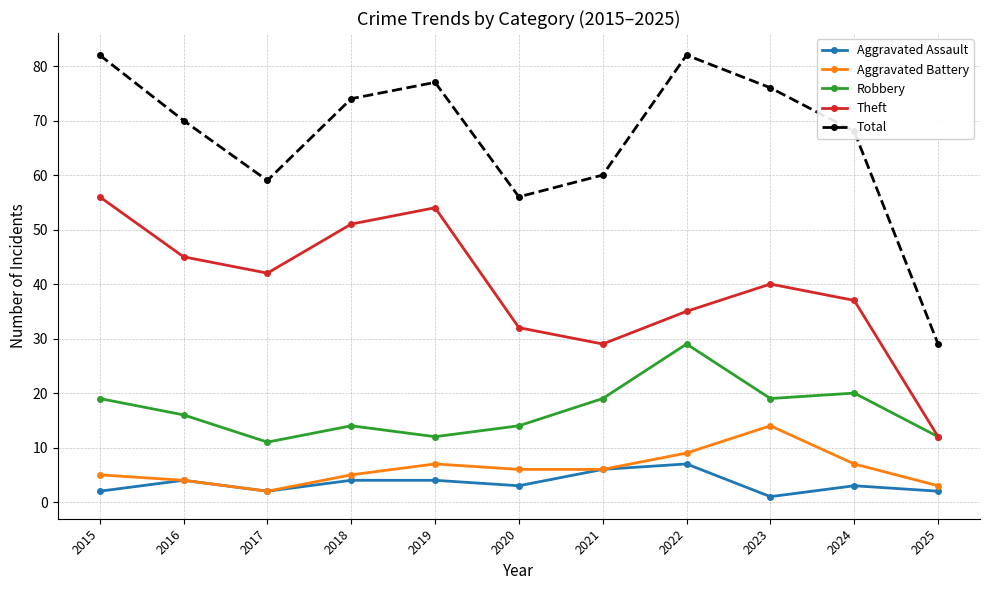

True or false: Total has more than 0 interior local peaks.

True